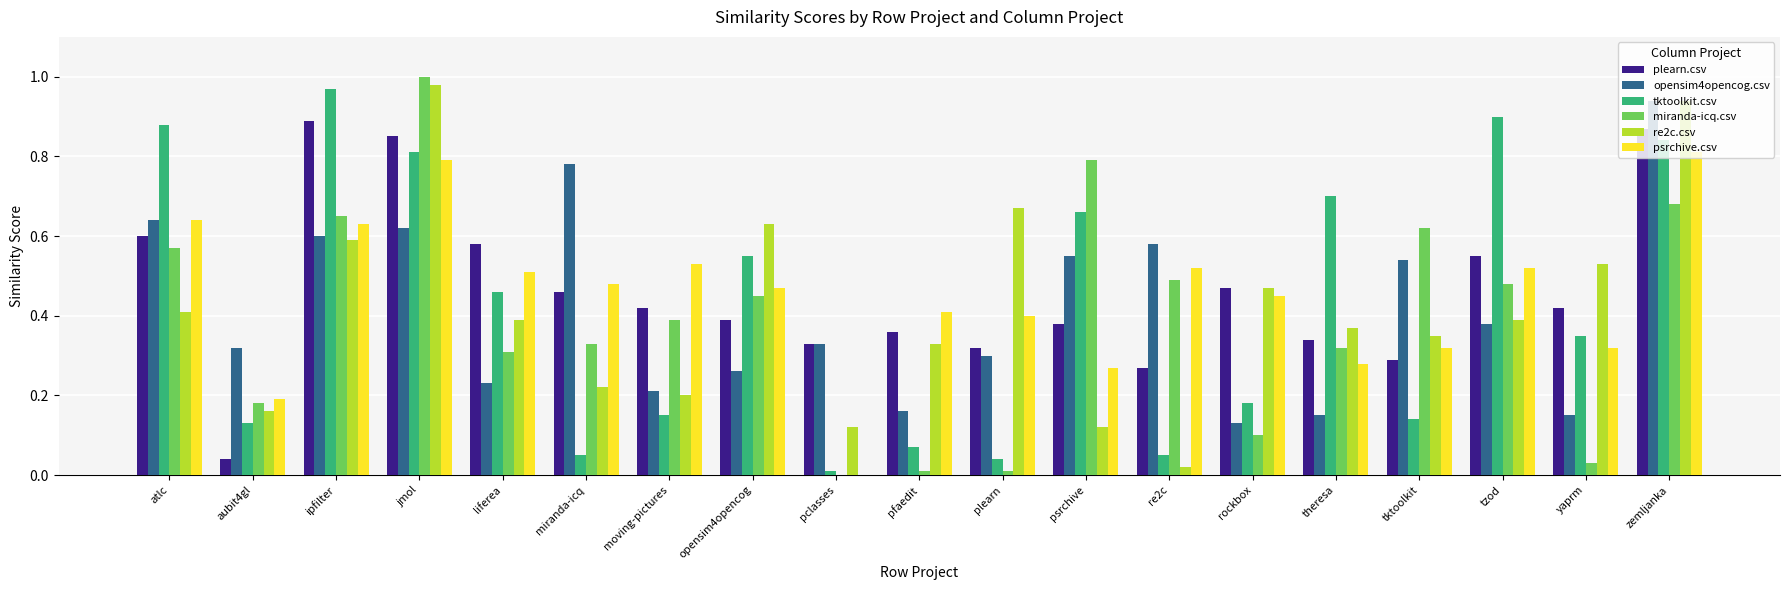

How many groups of bars are there?

19